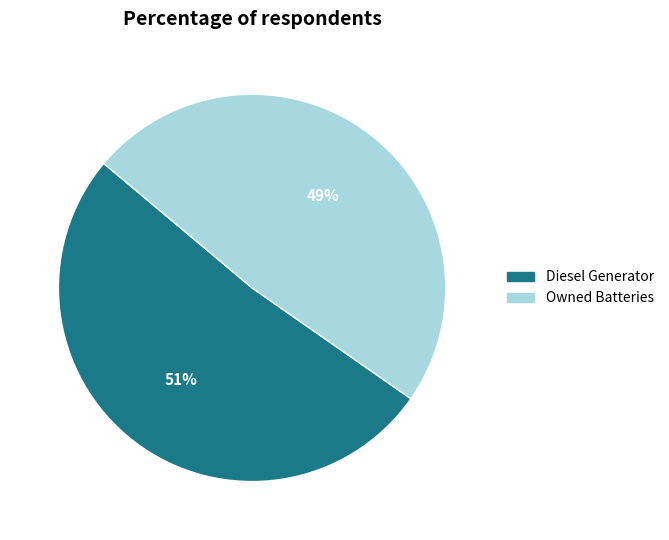

To the nearest percent, what is the average slice percentage?

50%